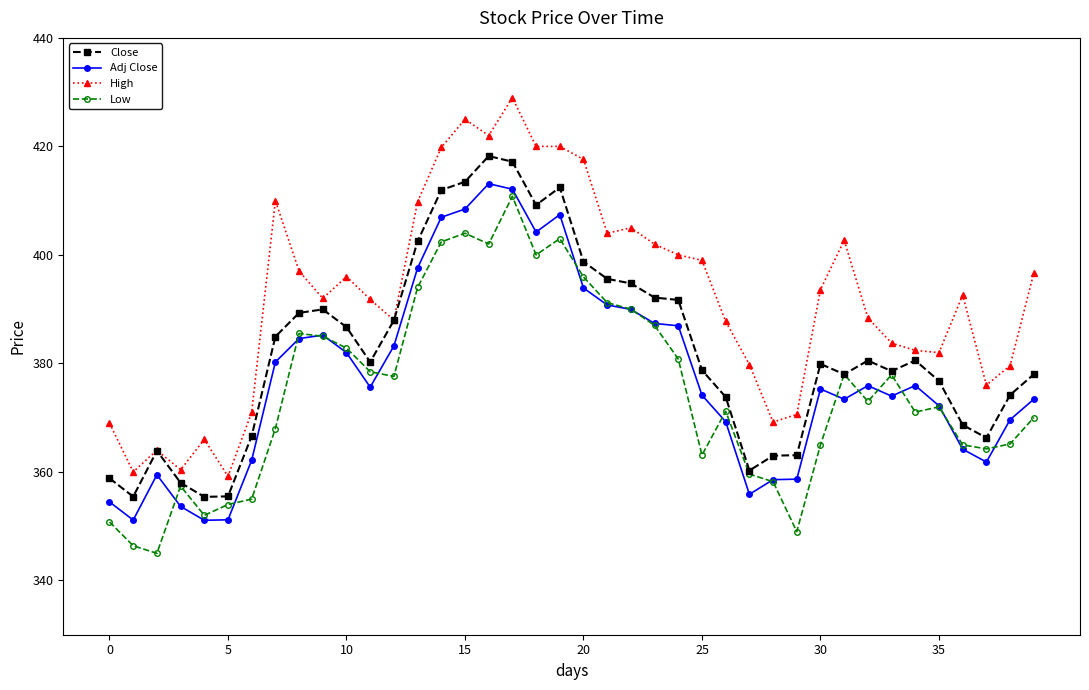

What is the maximum value shown in the chart?

429.0